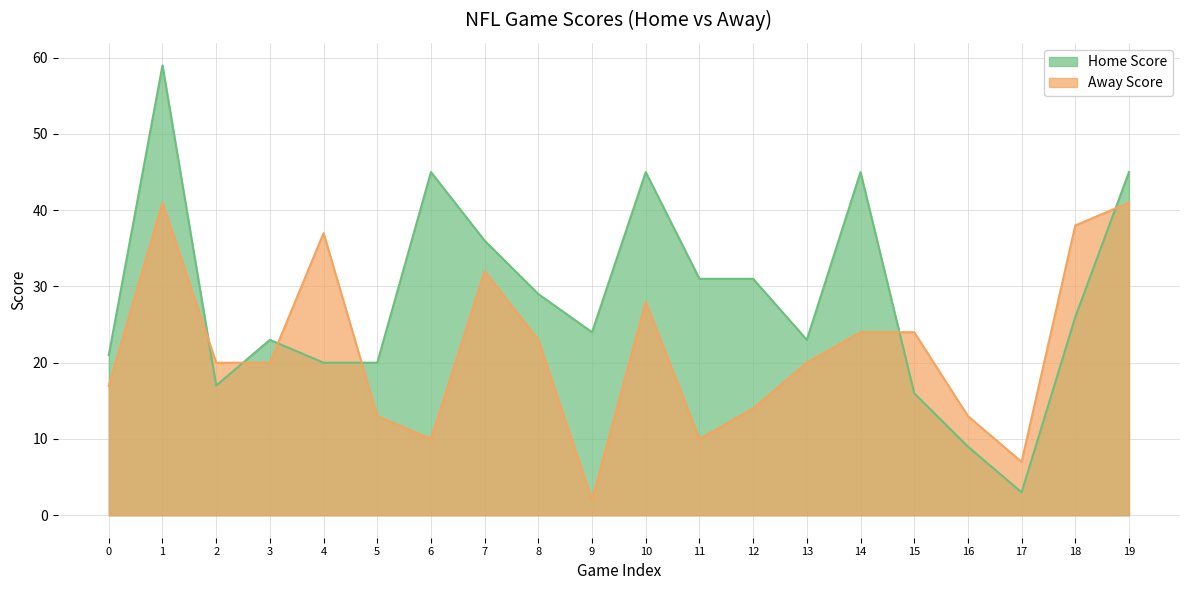

At which category is the sum across all series the highest?

1